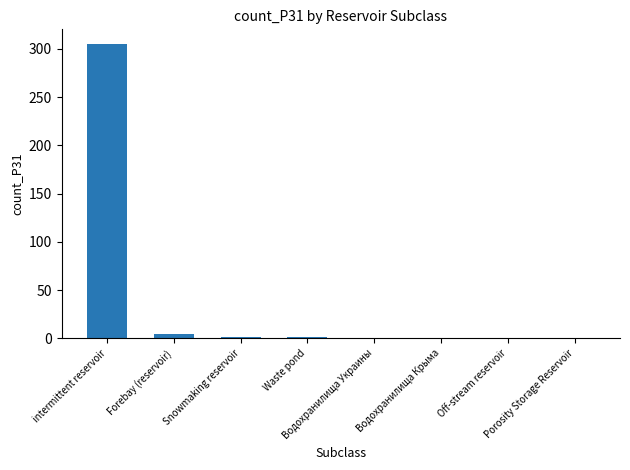

At which label does the data first exceed 1?

intermittent reservoir